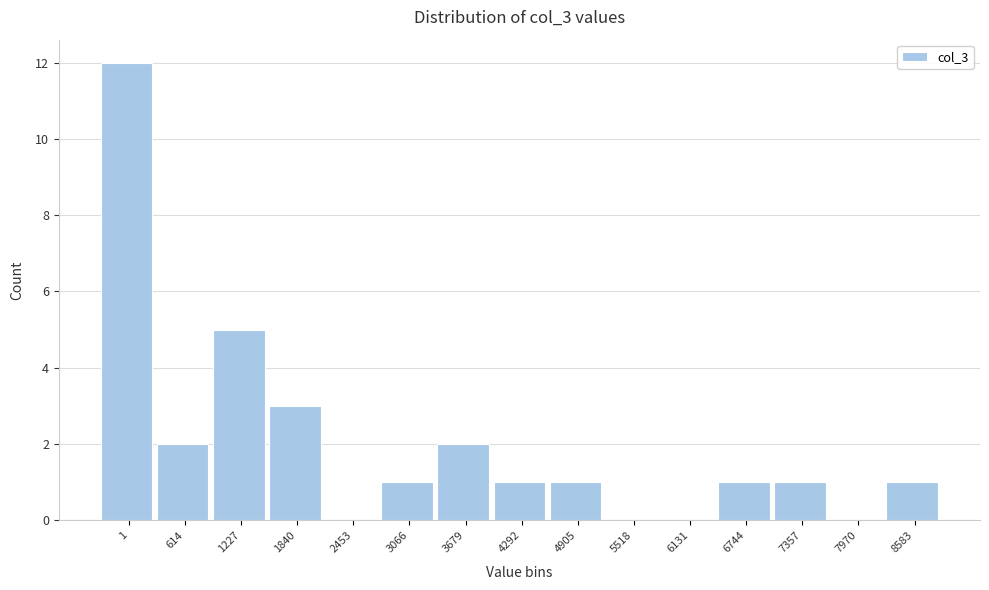

Reading left to right, what are all the values shown in this chart?

1=12	614=2	1227=5	1840=3	2453=0	3066=1	3679=2	4292=1	4905=1	5518=0	6131=0	6744=1	7357=1	7970=0	8583=1